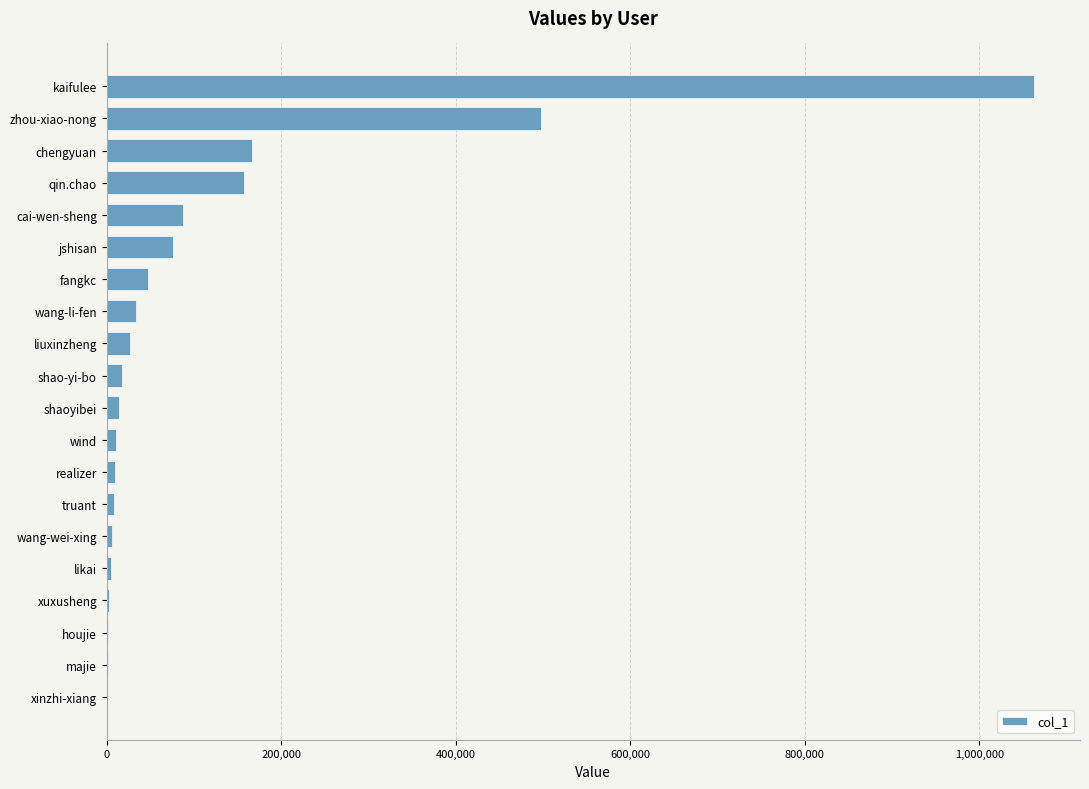

Approximately how many times larger is the value at fangkc compared to wang-li-fen?

1.4